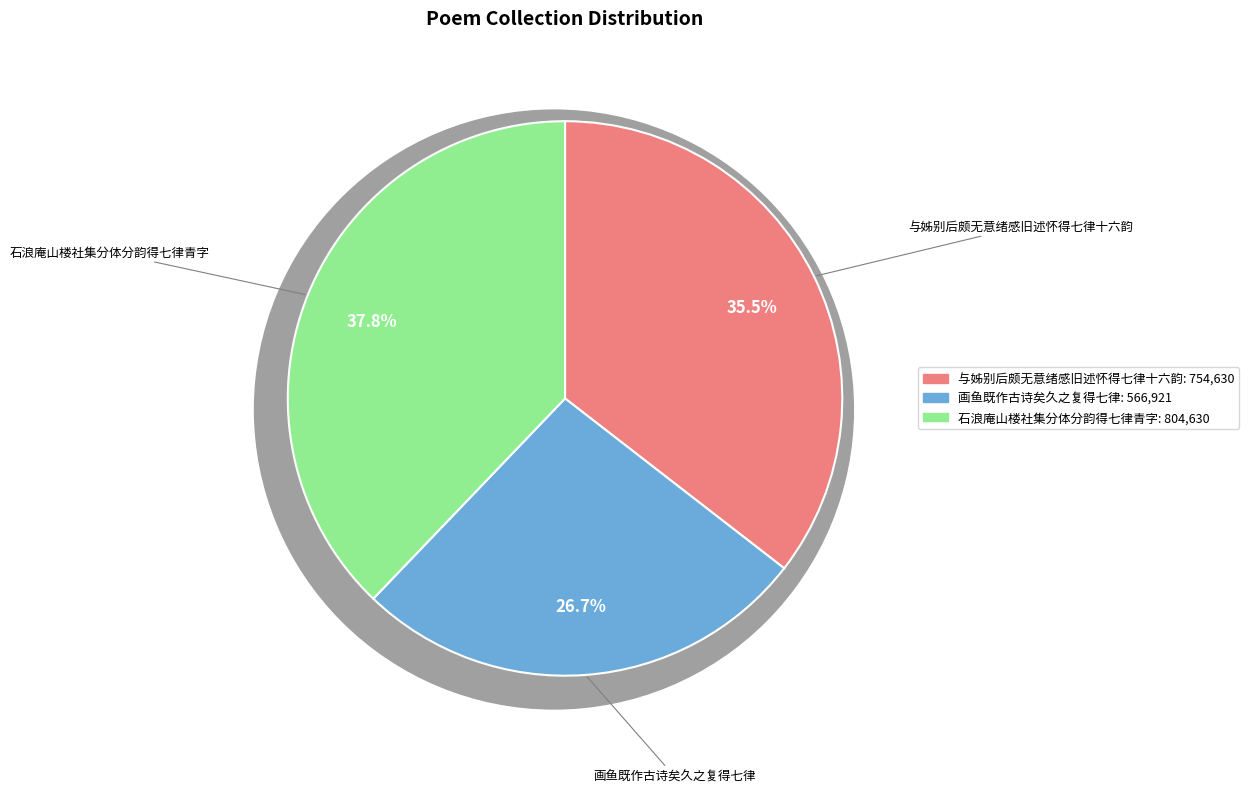

What is the change in value from 与姊别后颇无意绪感旧述怀得七律十六韵 to 画鱼既作古诗矣久之复得七律?

-187709